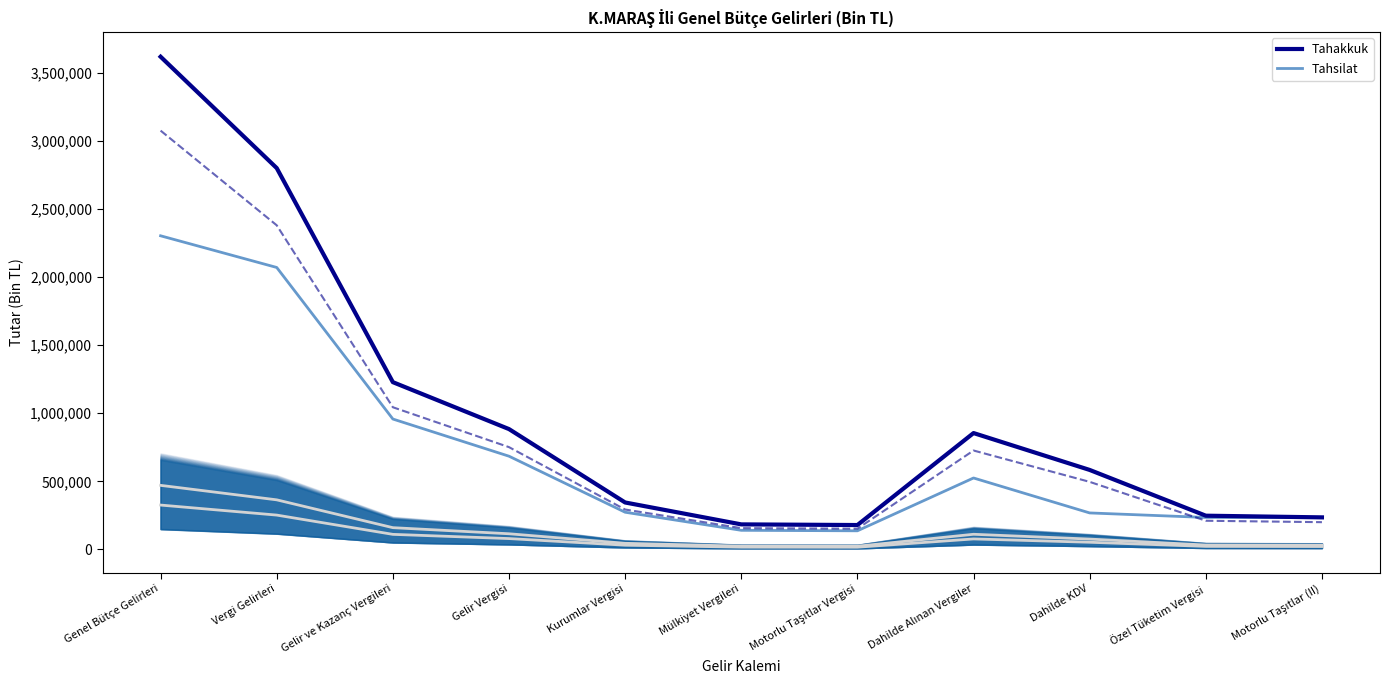

True or false: Tahakkuk and Tahsilat cross at least once.

False